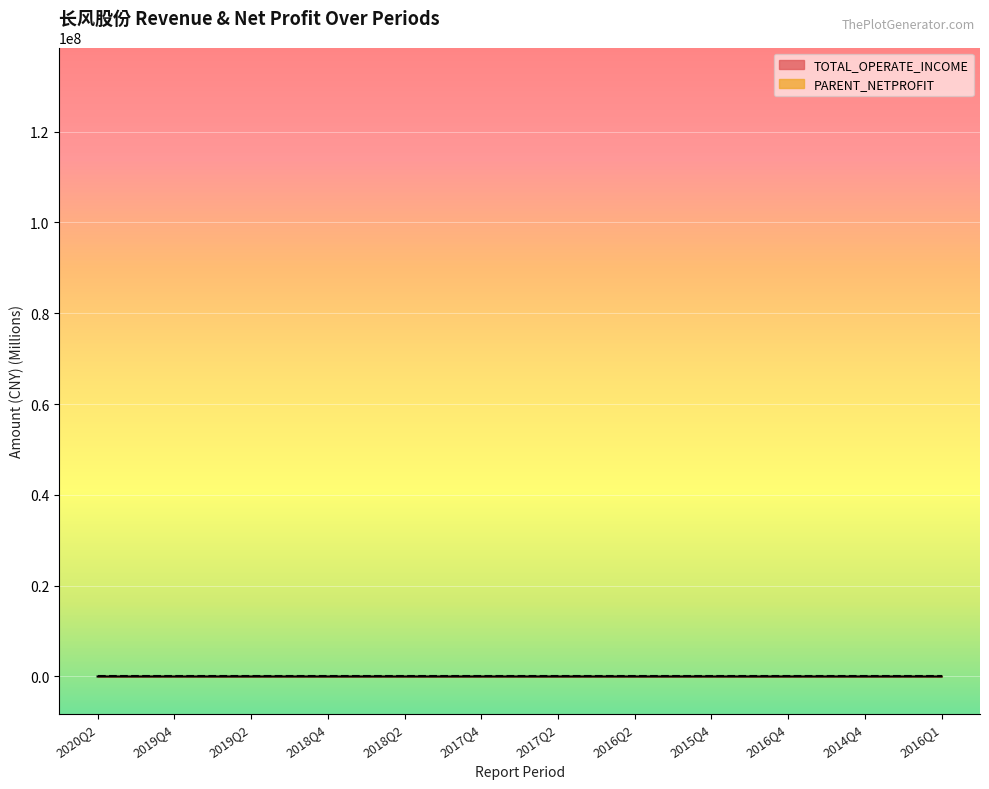

Reading left to right, what are all the values shown in this chart?

TOTAL_OPERATE_INCOME: 2020Q2=49.2	2019Q4=120.5	2019Q2=57.6	2018Q4=114.1	2018Q2=63.8	2017Q4=85.3	2017Q2=55.6	2016Q2=53.6	2015Q4=85.6	2016Q4=106.8	2014Q4=56.2	2016Q1=38.7
PARENT_NETPROFIT: 2020Q2=-0.9	2019Q4=0.8	2019Q2=0.3	2018Q4=2.0	2018Q2=1.4	2017Q4=0.0	2017Q2=3.0	2016Q2=3.7	2015Q4=1.9	2016Q4=-7.1	2014Q4=-0.8	2016Q1=1.4